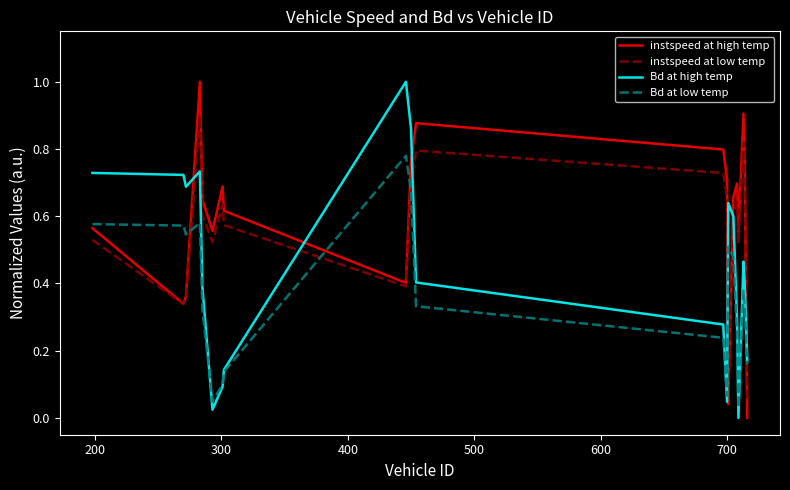

True or false: instspeed at high temp has more than 1 interior local peaks.

True